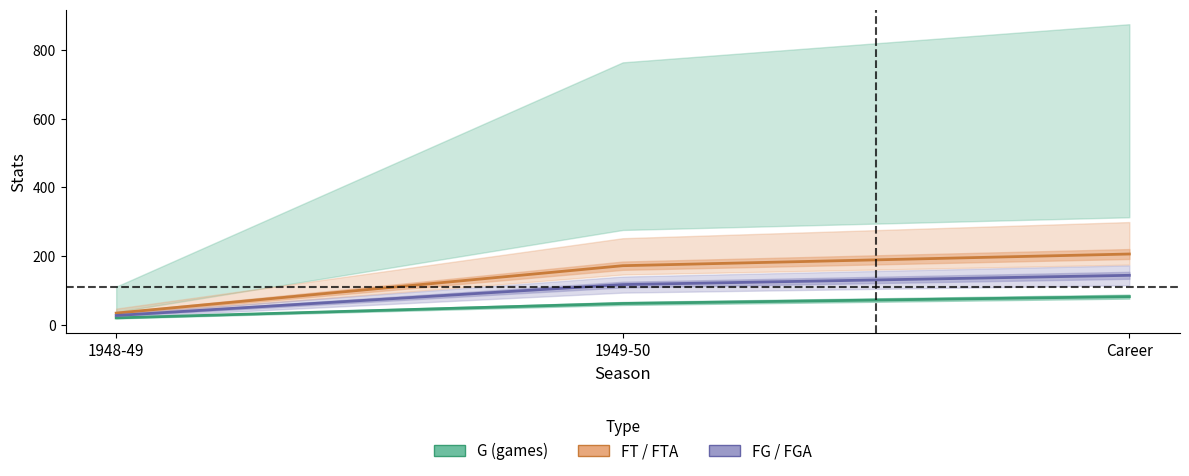

Is this an area chart (filled region under the line)?

No